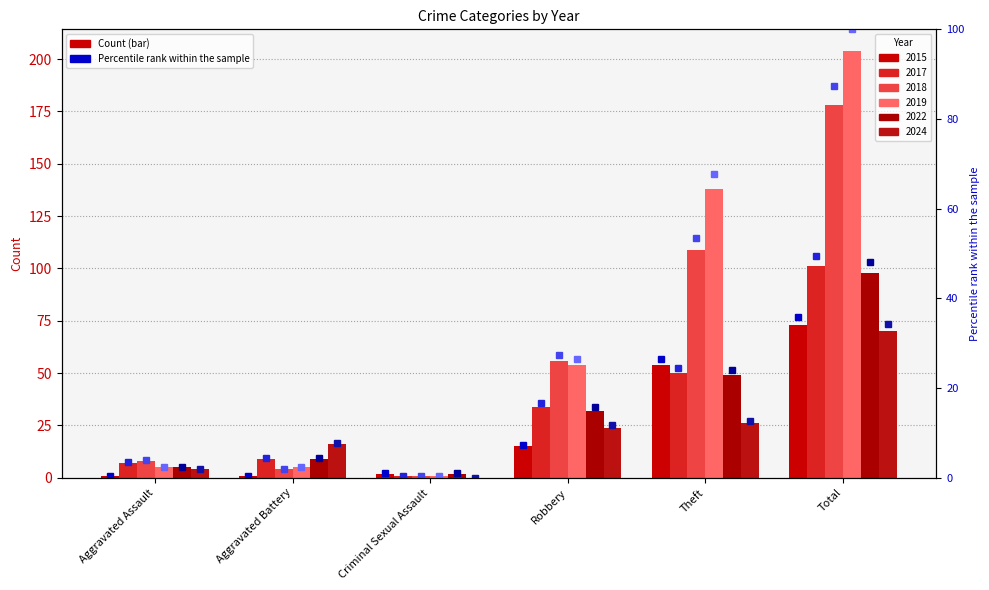

Between Aggravated Assault and Criminal Sexual Assault, which series saw the biggest shift?

2018 pct